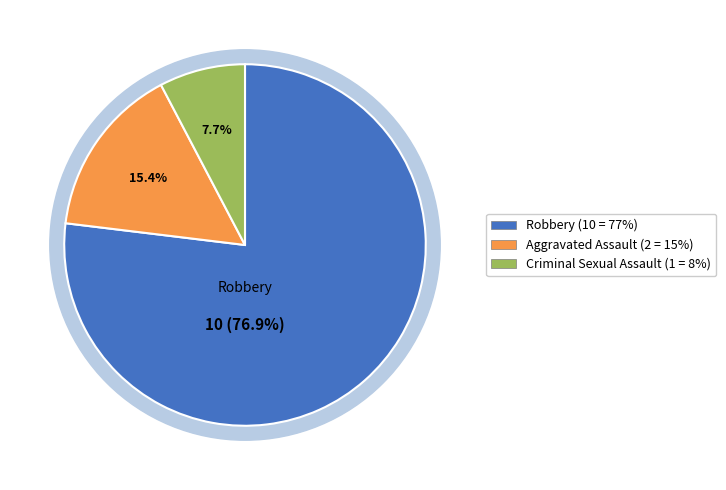

Is there any slice that represents more than half of the pie?

Yes